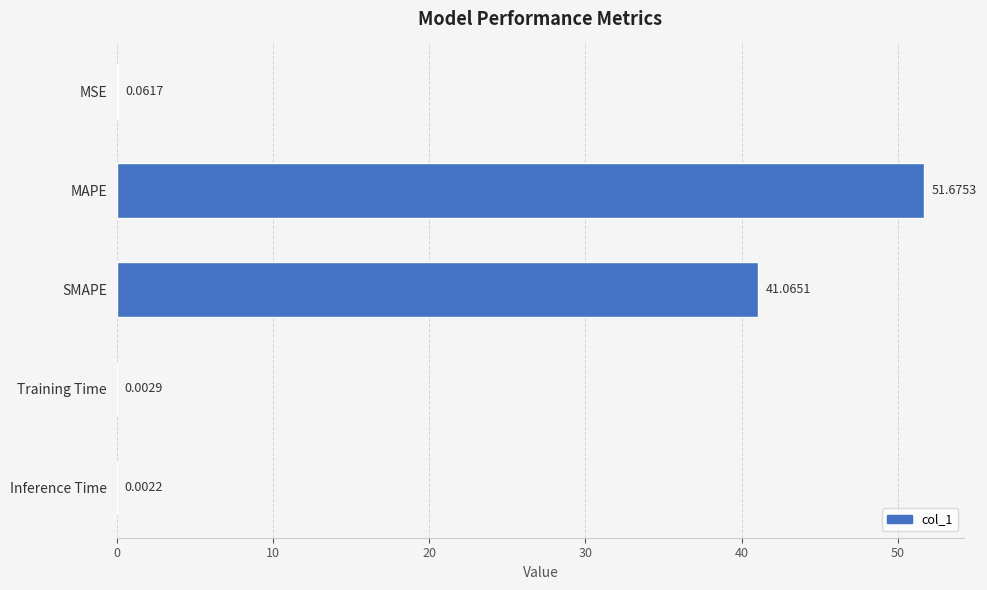

Which label corresponds to the largest value in the chart?

MAPE